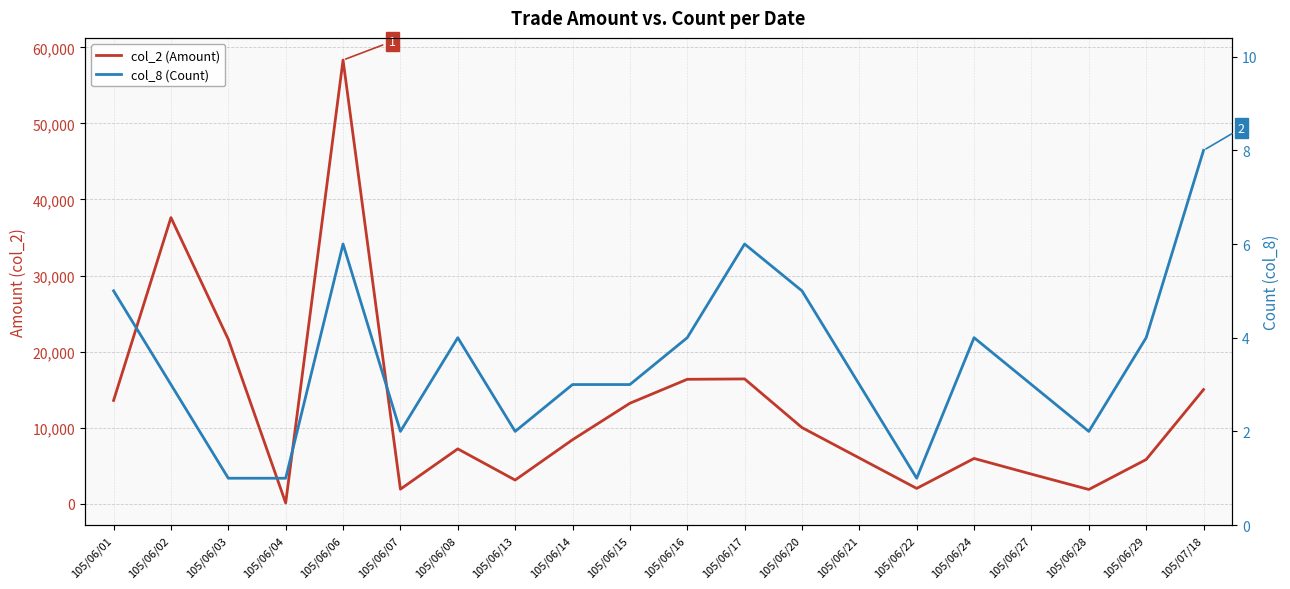

Does the chart have visible grid lines?

Yes